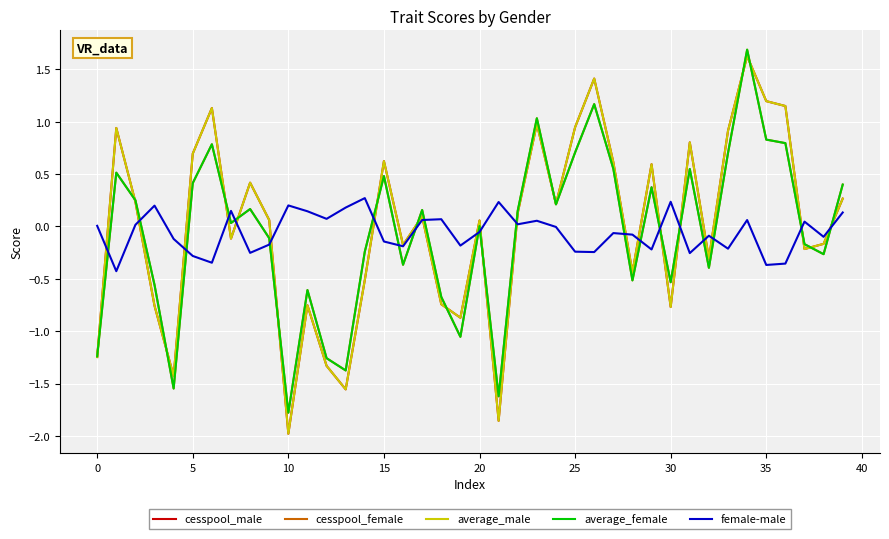

What is the difference between the maximum and minimum values in the average_male series?

3.6